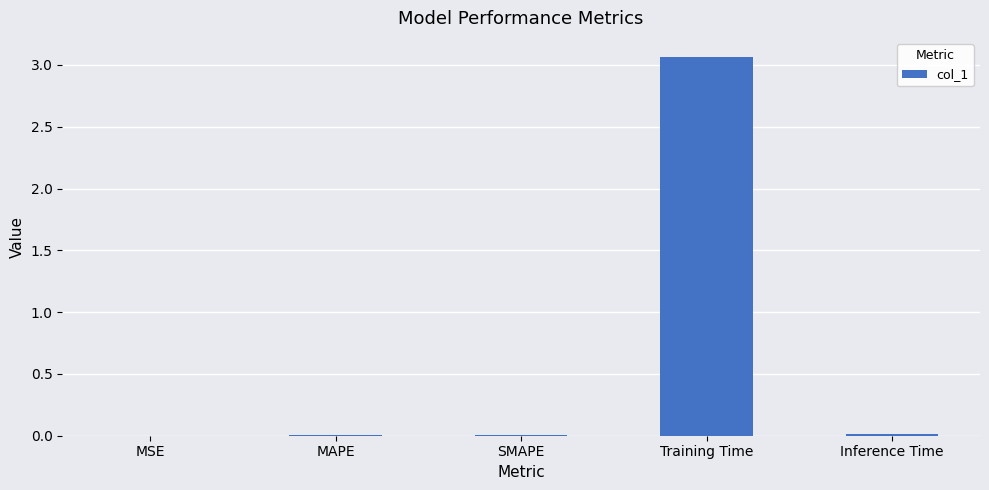

Which label corresponds to the largest value in the chart?

Training Time